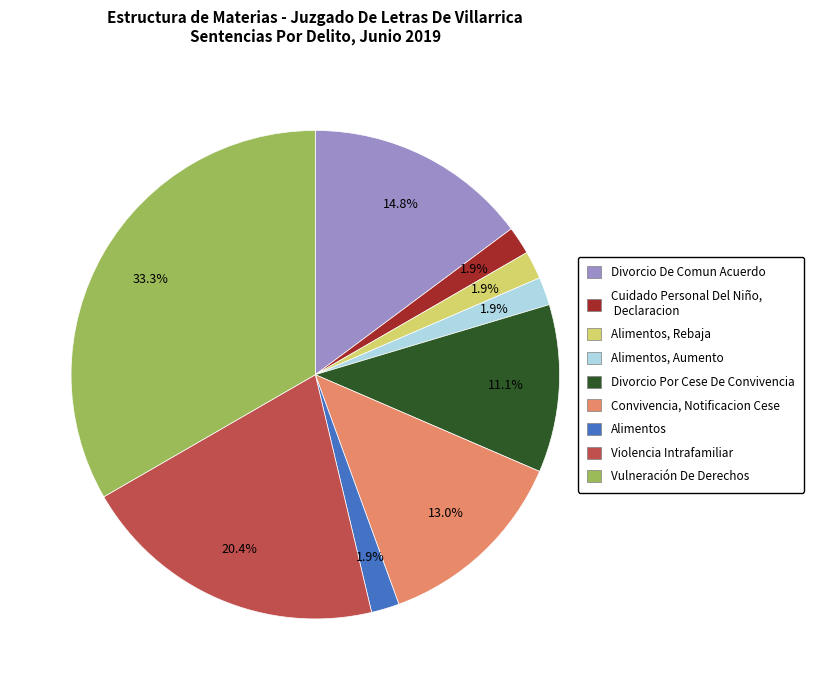

What is the largest slice in the pie chart?

Vulneración De Derechos